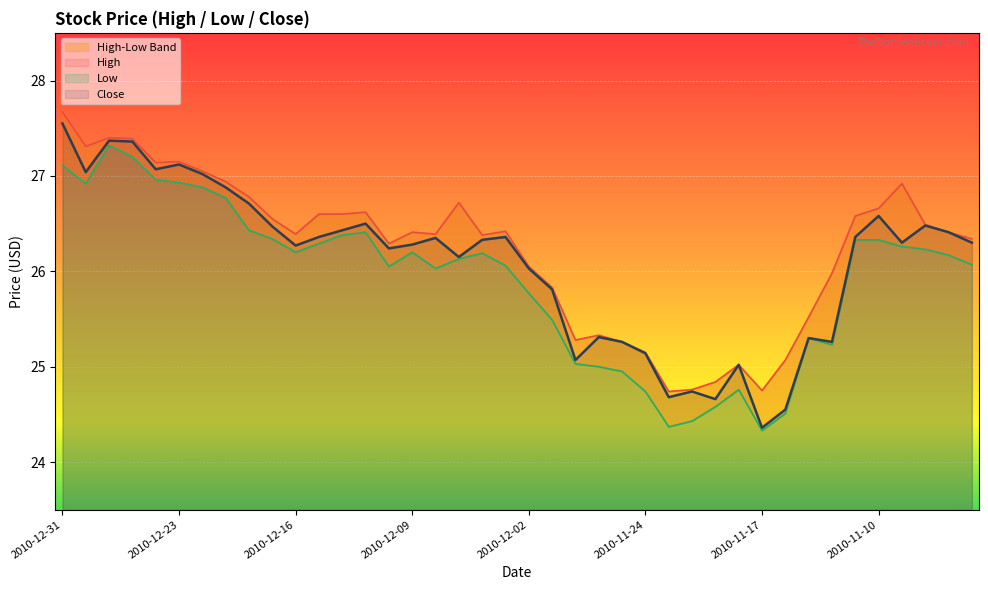

What is the difference between the maximum and minimum values in the High series?

2.9